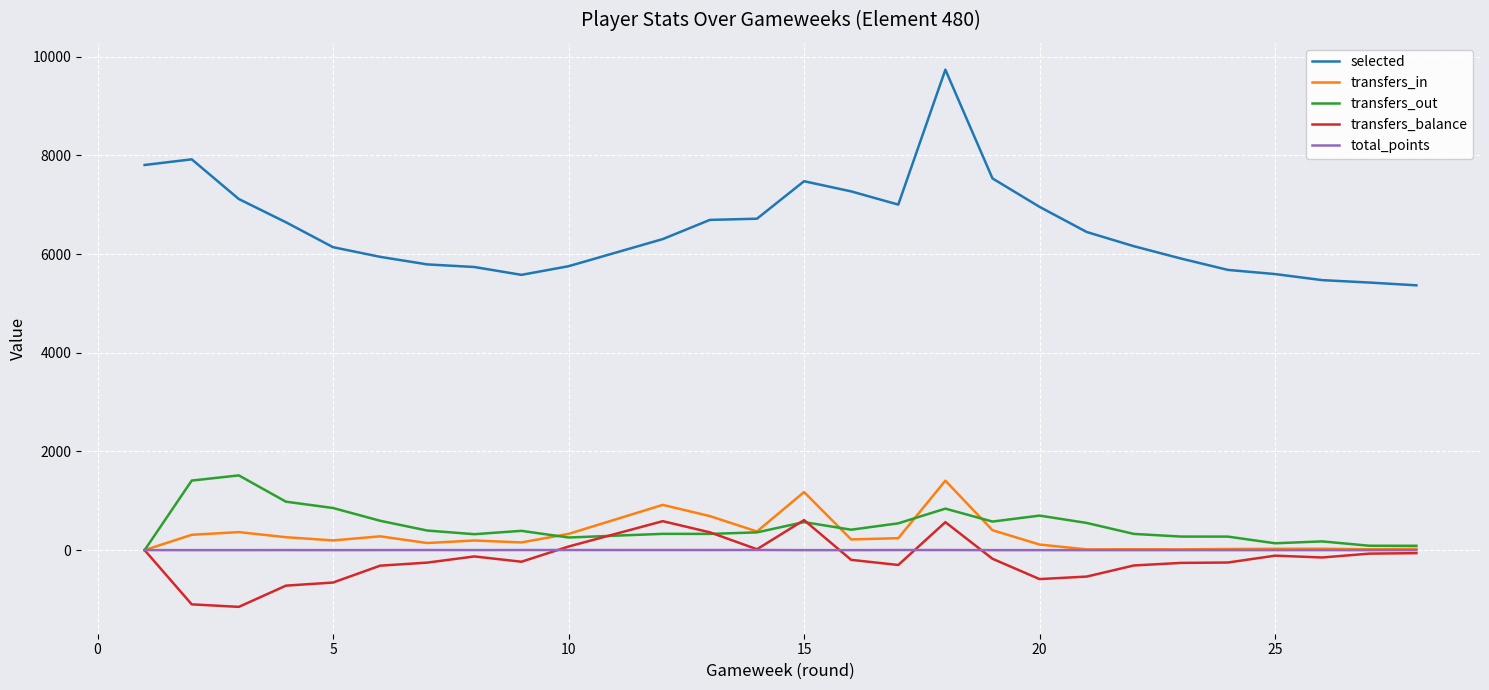

Reading left to right, list all the values displayed in this chart.

selected: 7807	7922	7117	6646	6141	5945	5792	5739	5580	5755	6305	6694	6718	7478	7272	7004	9739	7535	7535	6958	6449	6161	5911	5680	5596	5473	5424	5368
transfers_in: 0	311	365	262	197	280	144	195	156	329	917	690	378	1177	217	242	1408	404	404	113	15	18	16	23	27	28	18	27
transfers_out: 0	1410	1515	982	854	595	397	323	391	256	330	329	360	568	414	543	841	579	579	700	551	329	275	274	139	177	89	88
transfers_balance: 0	-1099	-1150	-720	-657	-315	-253	-128	-235	73	587	361	18	609	-197	-301	567	-175	-175	-587	-536	-311	-259	-251	-112	-149	-71	-61
total_points: 1	0	0	1	0	1	2	1	2	2	2	2	3	0	0	2	2	0	0	0	0	0	0	0	0	0	0	0